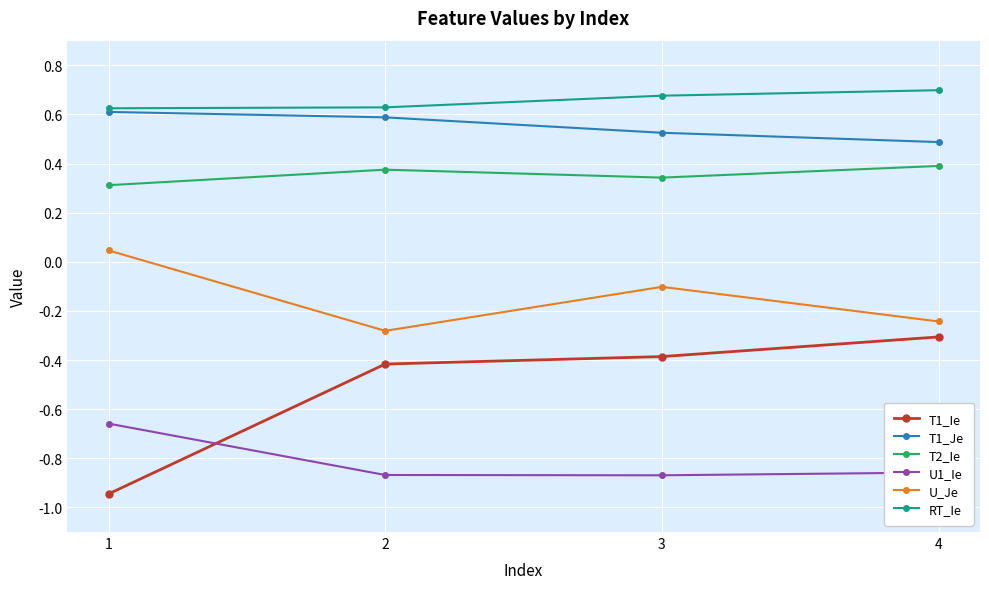

Which category has the lowest value in the T1_Je series?

4